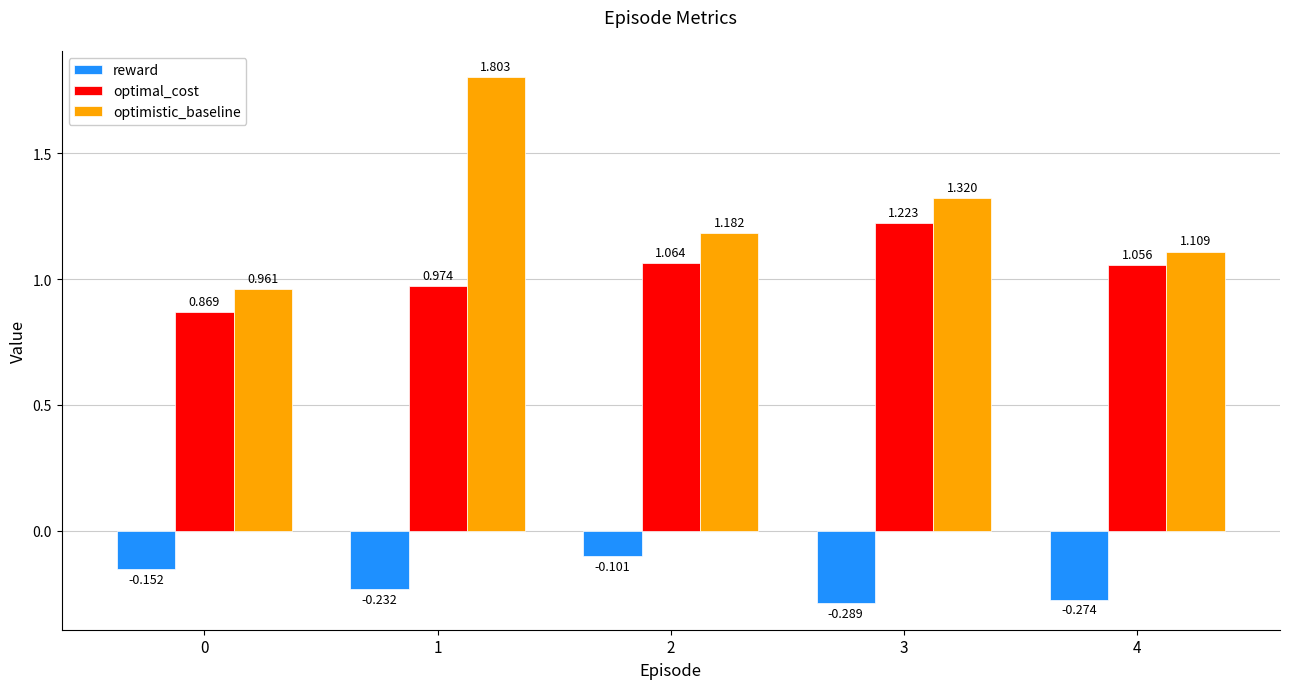

What is the difference between the highest and lowest values at 4?

1.4